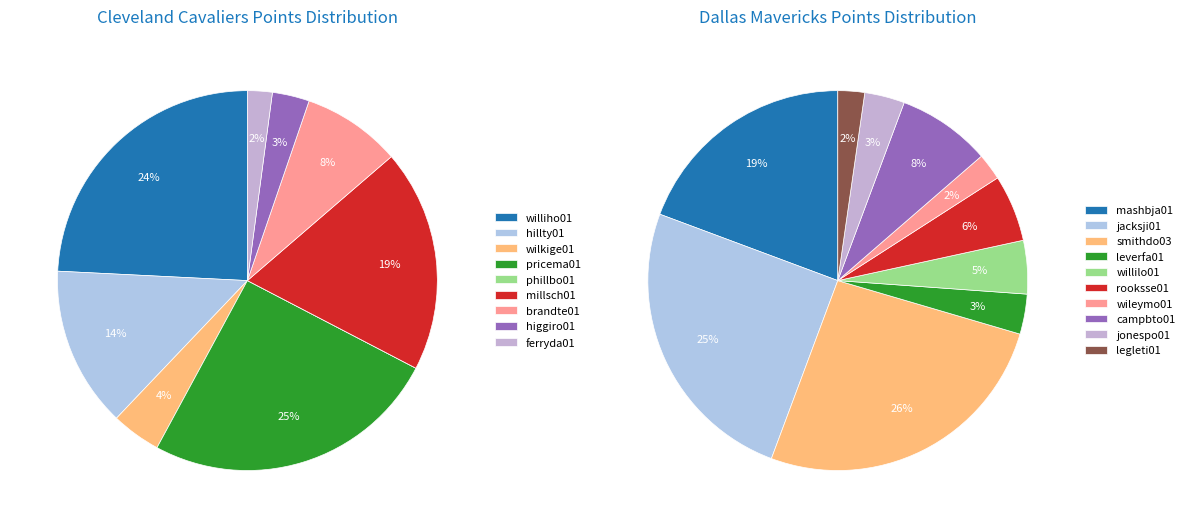

To the nearest percent, what is the combined percentage of higgiro01 and ferryda01?

5%